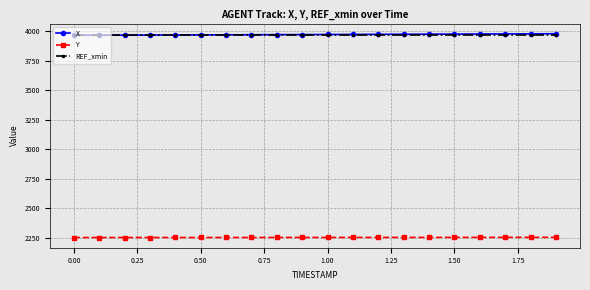

True or false: Y and REF_xmin cross at least once.

False